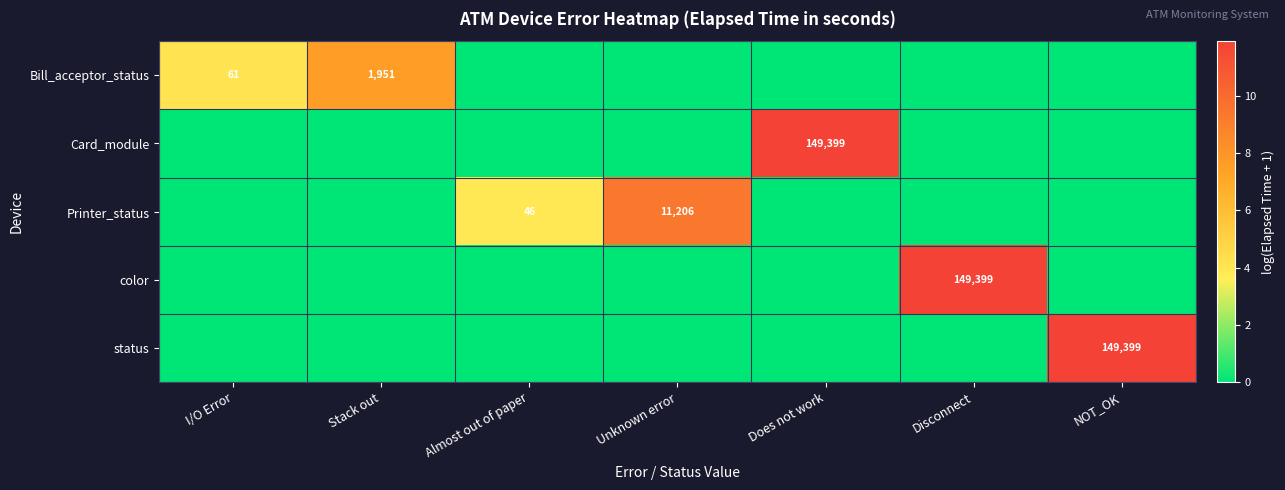

The Bill_acceptor_status series shows 2887 at Stack out. True or false?

False